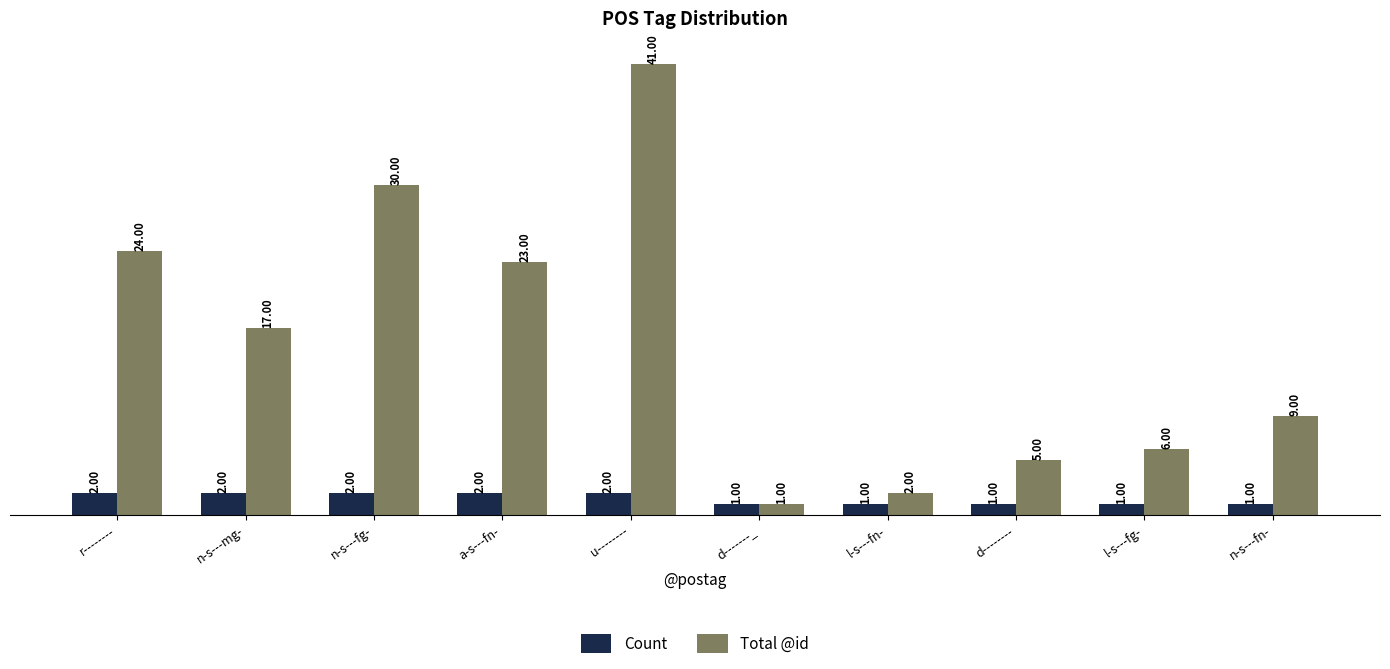

Reading right to left, transcribe all the data shown in this chart.

Count: 1	1	1	1	1	2	2	2	2	2
Total @id: 9	6	5	2	1	41	23	30	17	24